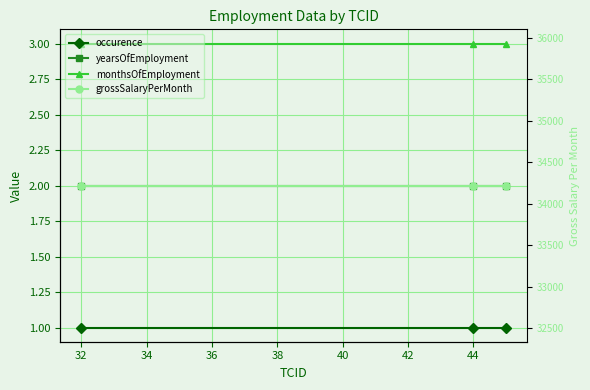

At how many categories does at least one series exceed 16679?

3